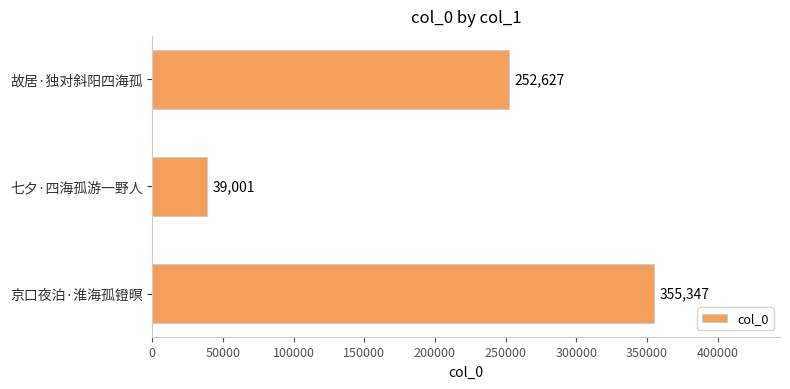

Reading top to bottom, what are all the values shown in this chart?

故居·独对斜阳四海孤=252627	七夕·四海孤游一野人=39001	京口夜泊·淮海孤镫暝=355347